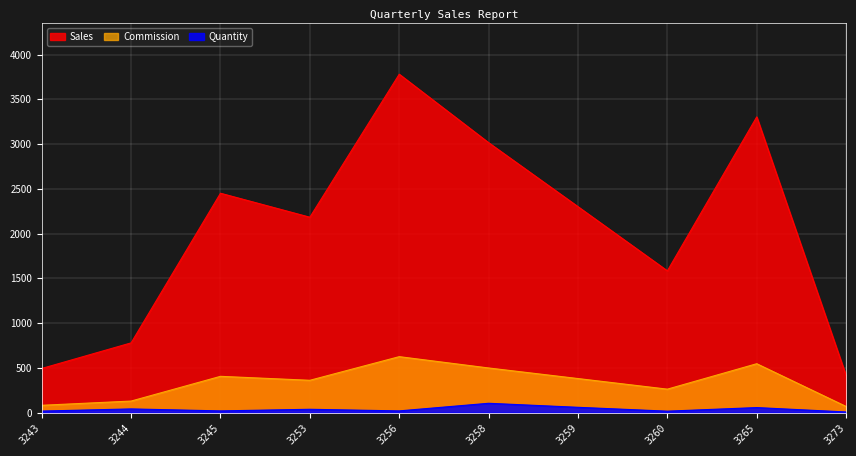

How many interior local peaks does the Commission series have?

3